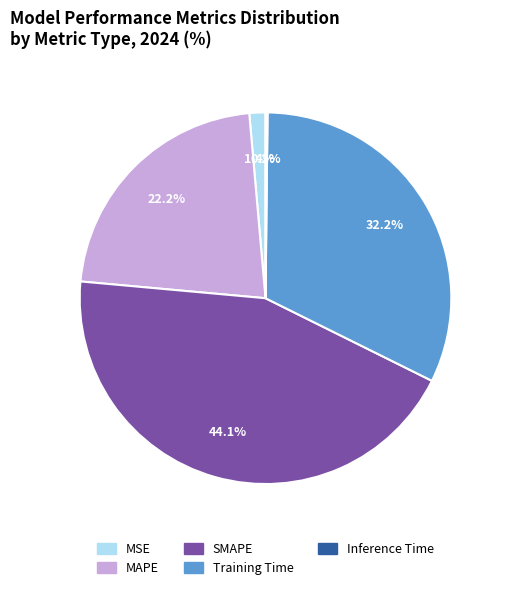

What is the total percentage of Training Time and MAPE?

54.3%